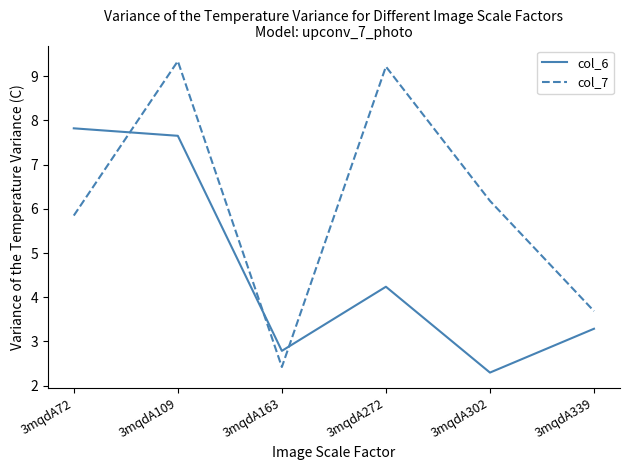

Which series has the largest total across all categories?

col_7